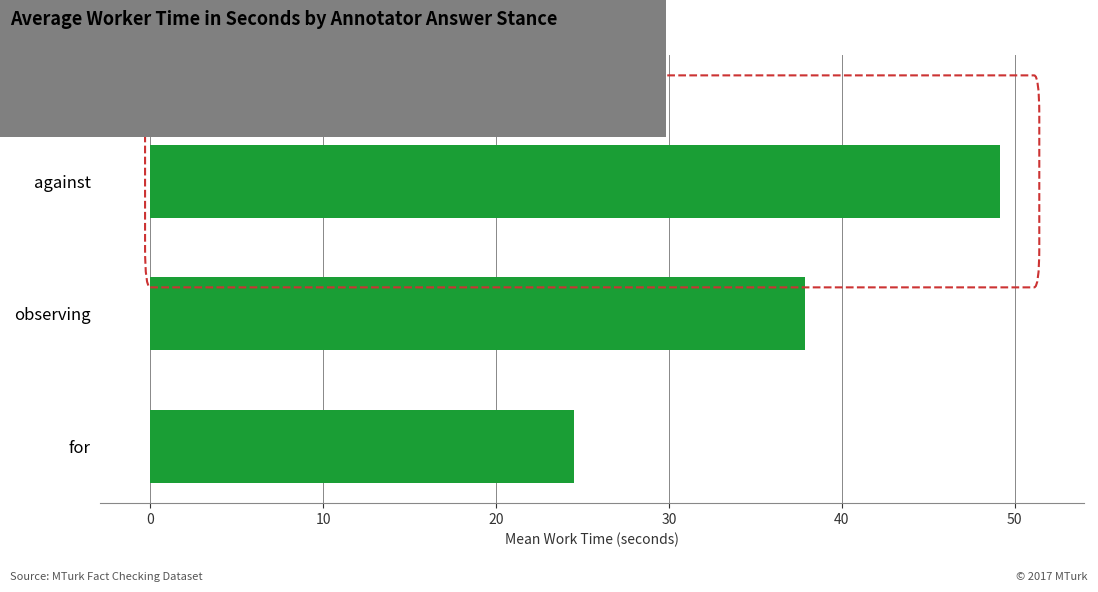

What is the difference between the maximum and second lowest values?

11.2